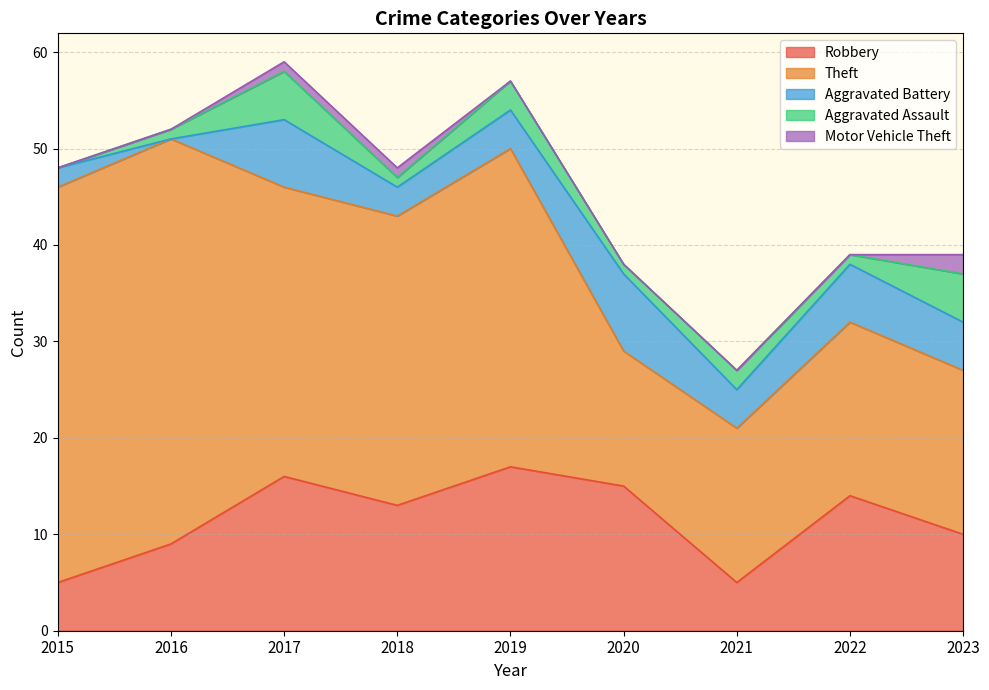

True or false: Robbery and Motor Vehicle Theft intersect in this chart.

False